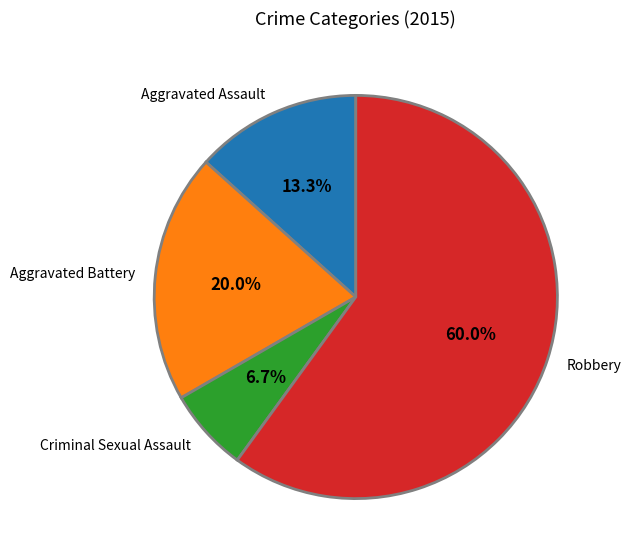

Which slice represents more than half of the pie?

Robbery